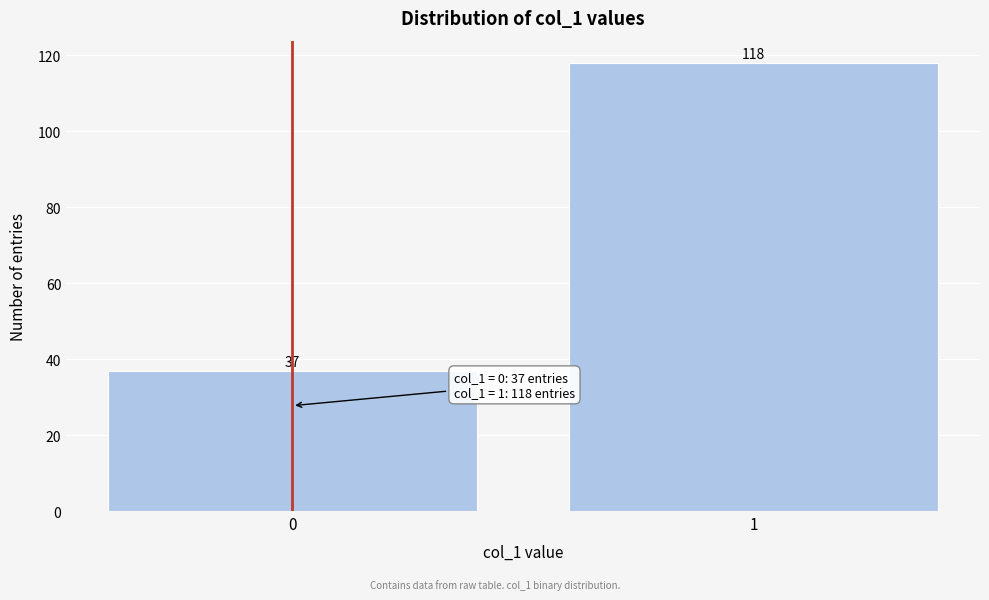

Reading right to left, transcribe all the data shown in this chart.

1=118	0=37